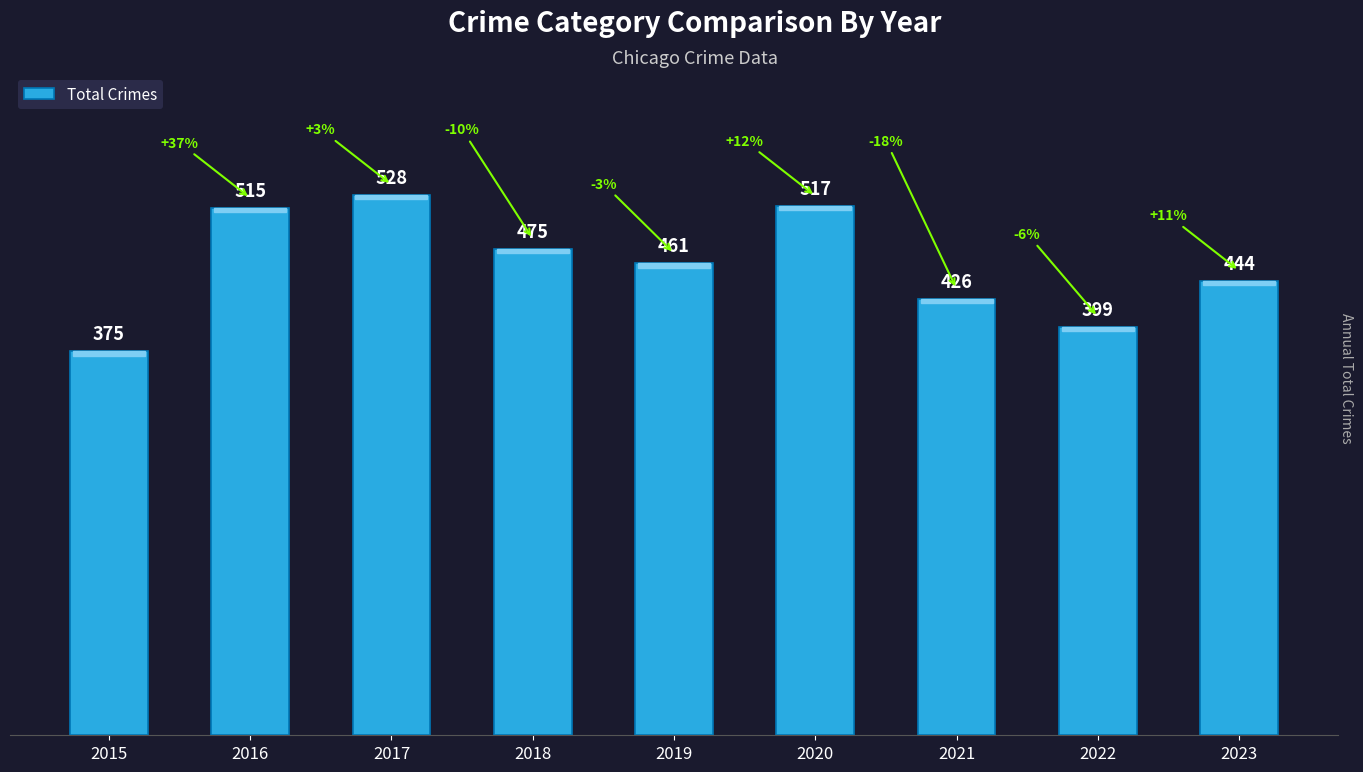

Reading left to right, extract all data points from this chart.

375	515	528	475	461	517	426	399	444